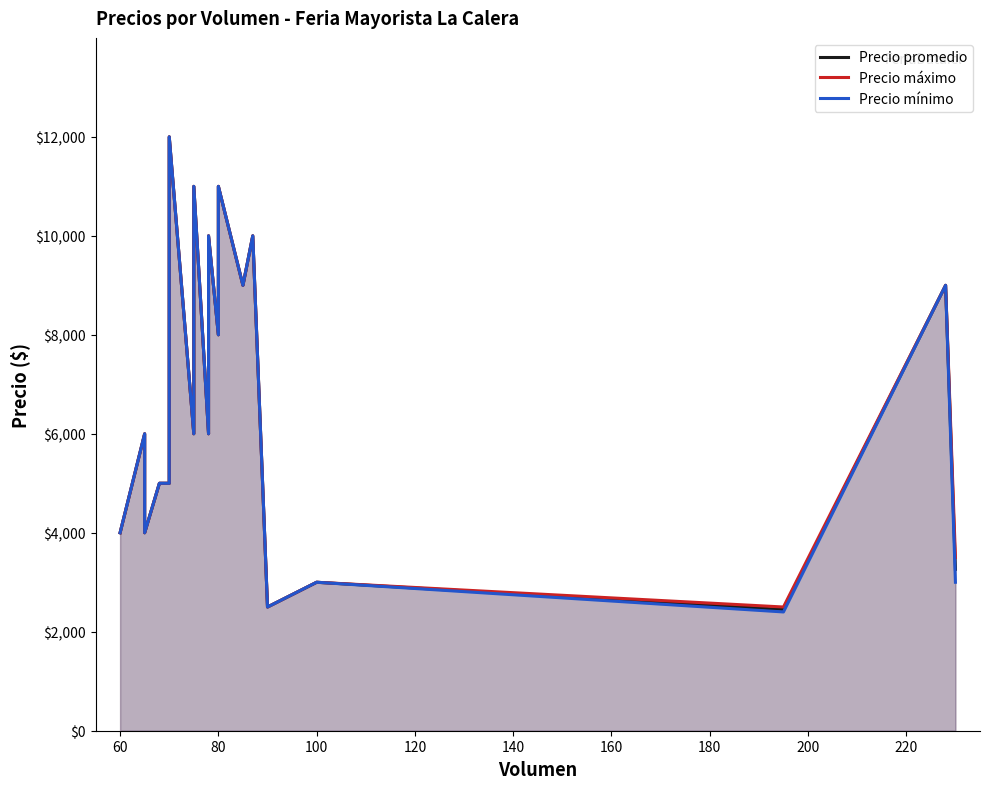

What is the smallest value displayed?

2400